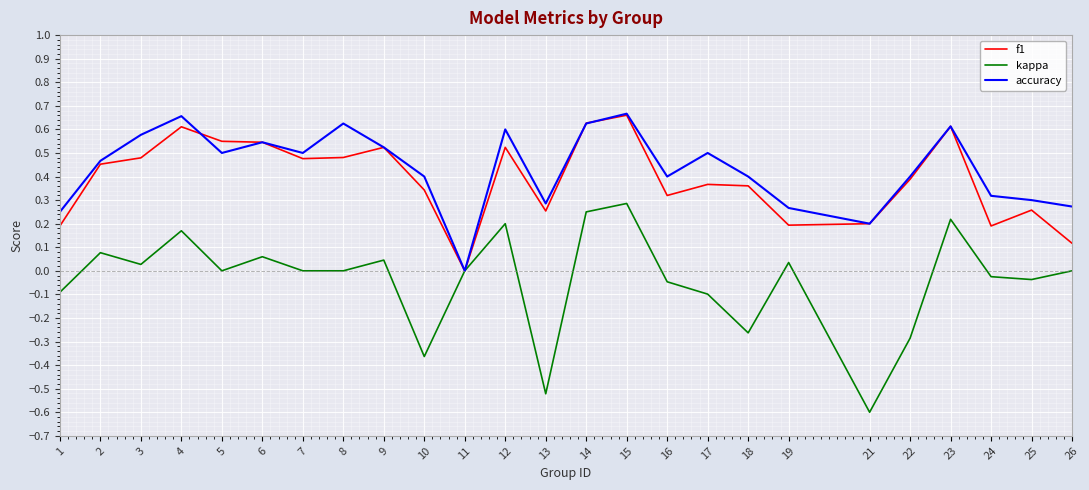

What is the total value across all series at 15?

1.6